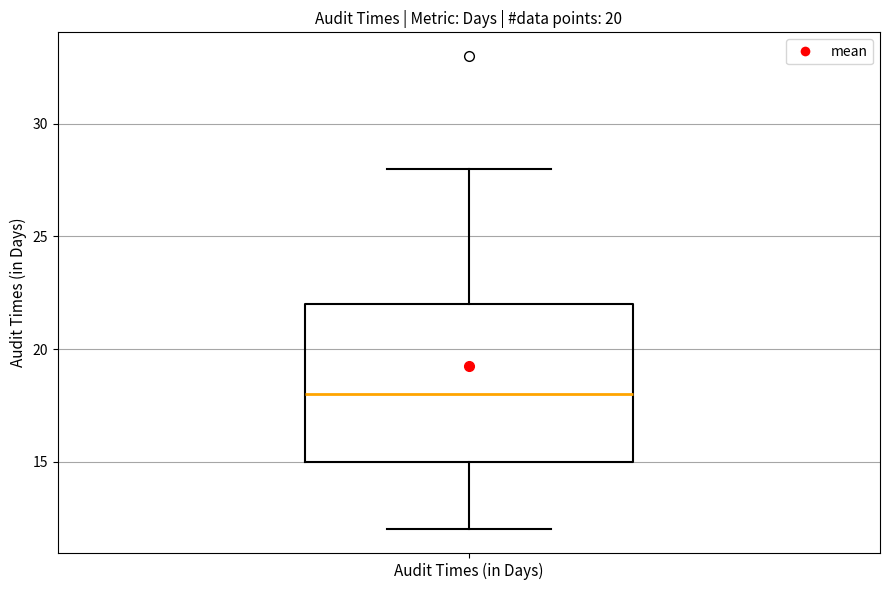

Transcribe this box plot: give where the median line is, the range the box spans, and where the two whiskers end, as read against the y-axis. The values are not printed on the chart, so give them approximately, as read against the axis.

median 18, box 15 to 22, whiskers 12 to 28